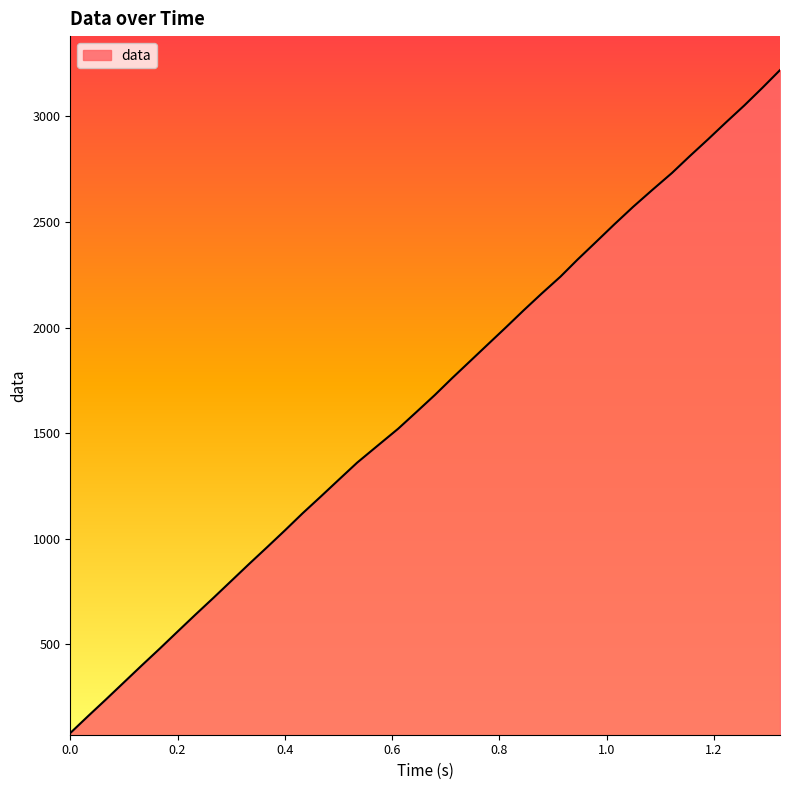

Count the number of data series in this chart.

1